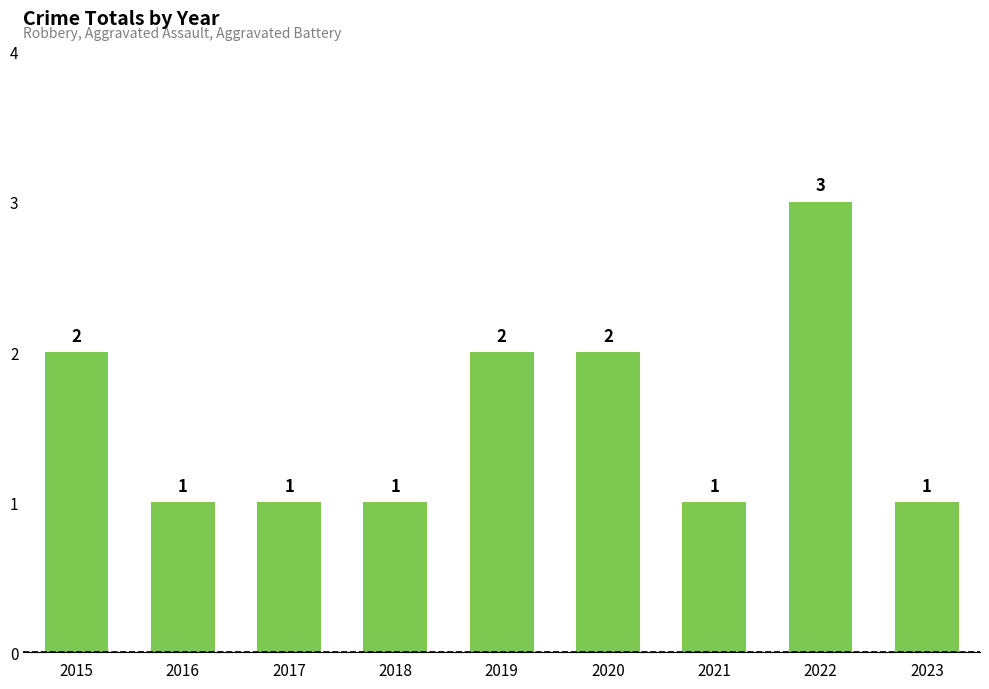

Which category has the highest value across all series?

2022